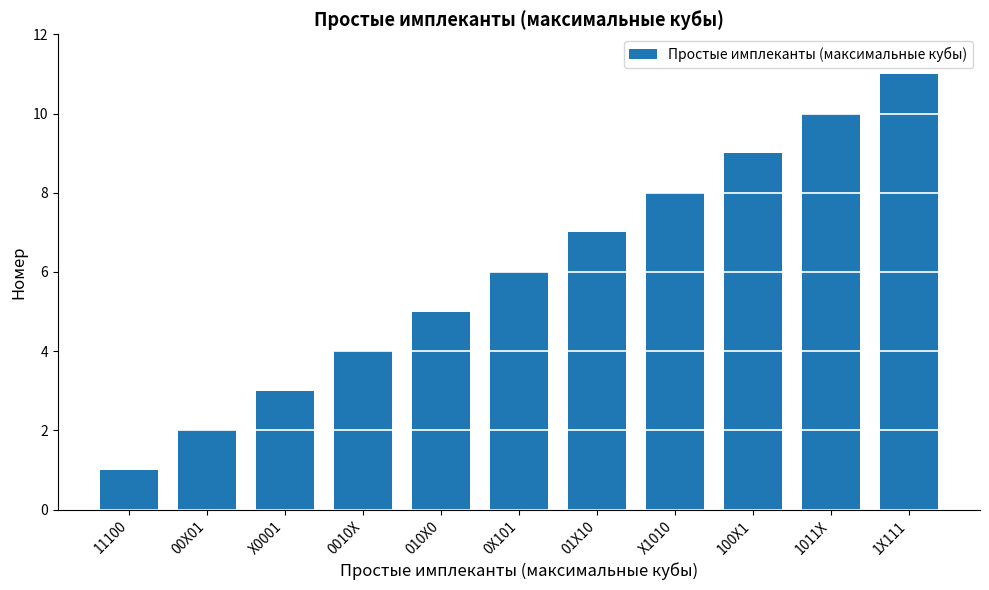

How many data points are less than 6?

5